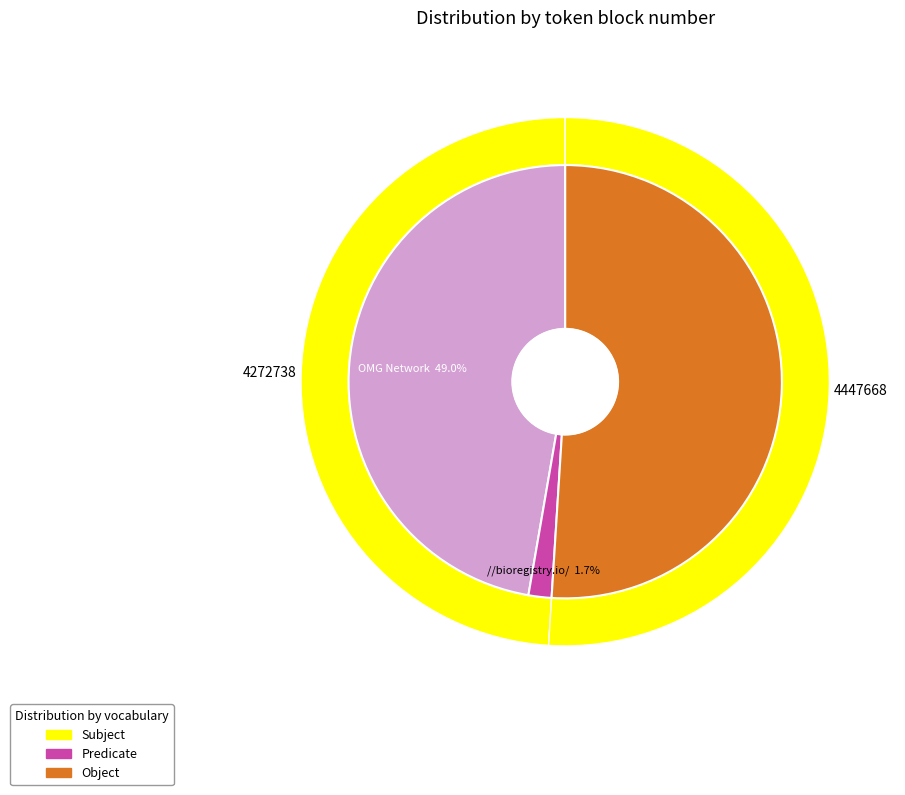

Is there any slice that represents more than half of the pie?

Yes